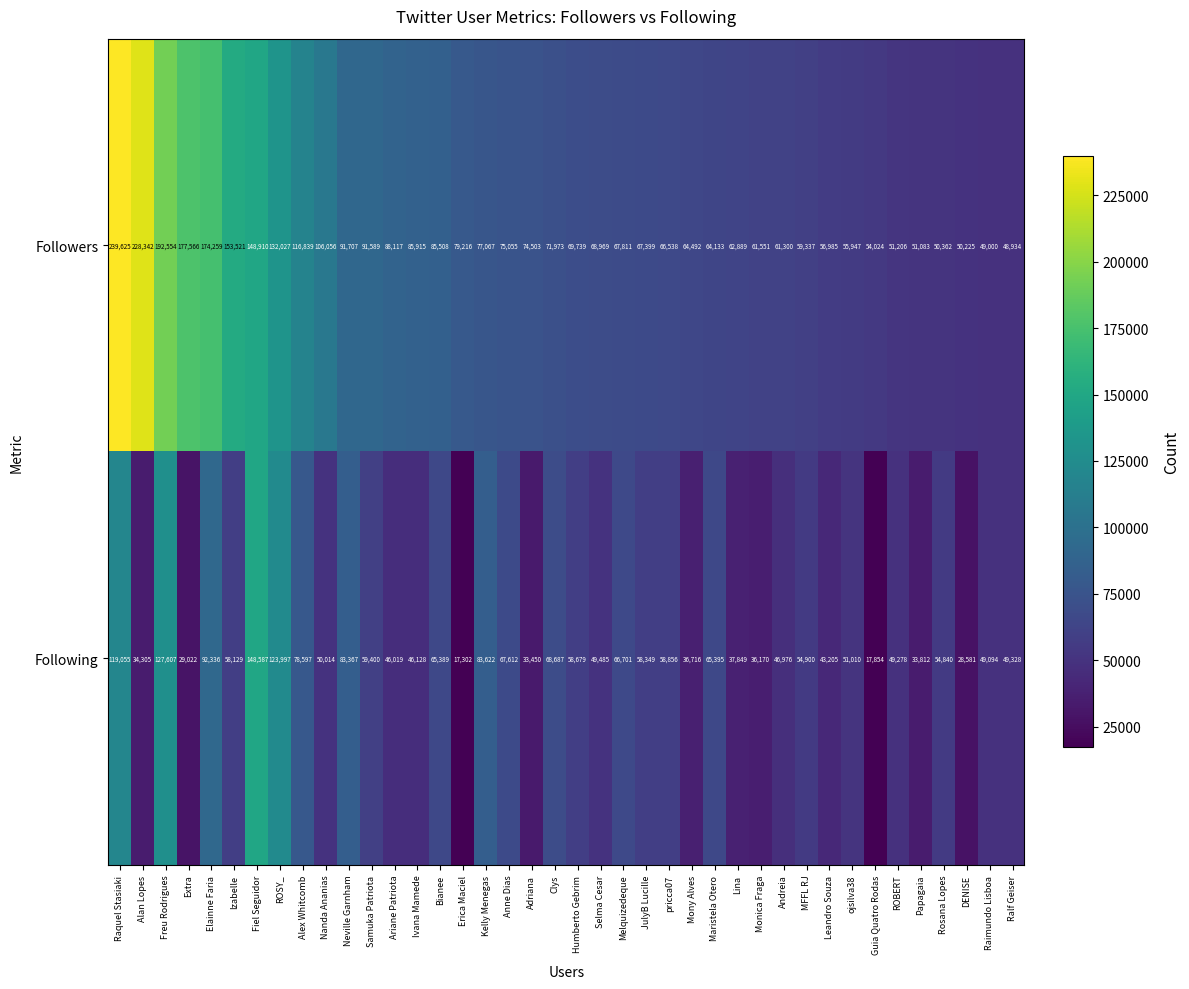

What is the total value across all series at Leandro Souza?

100190